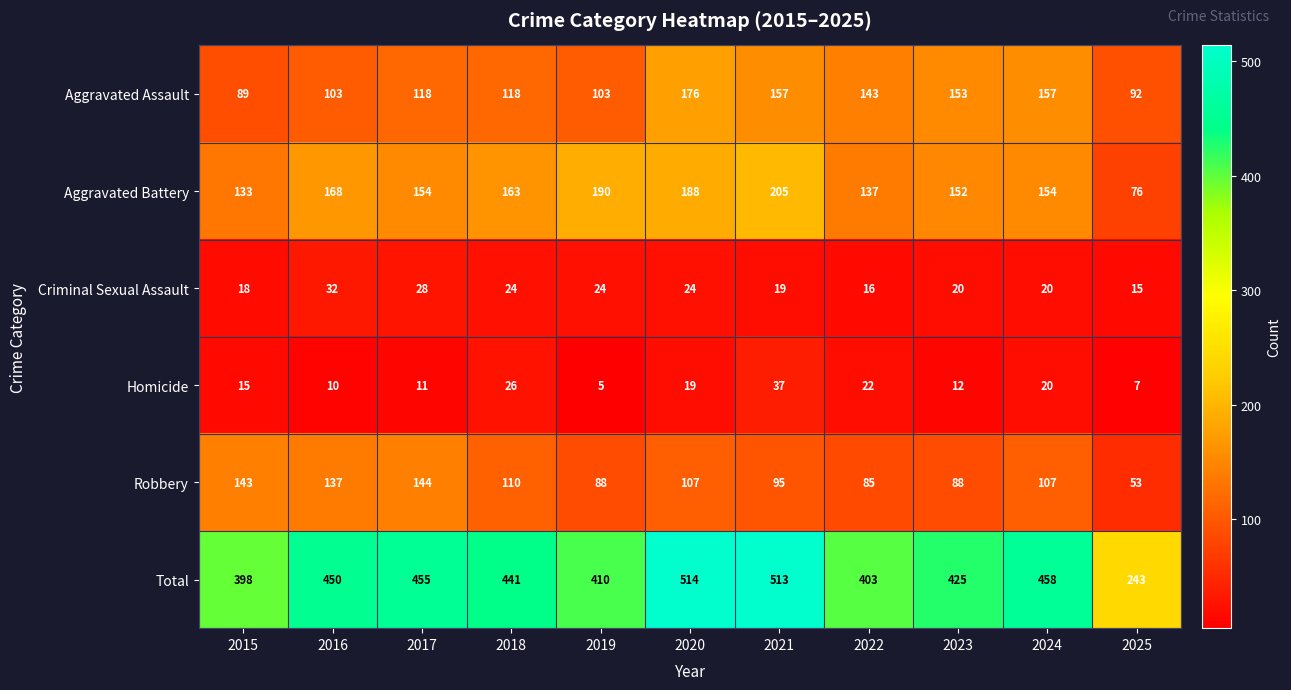

List the series in order of their peak value, lowest first.

Criminal Sexual Assault, Homicide, Robbery, Aggravated Assault, Aggravated Battery, Total